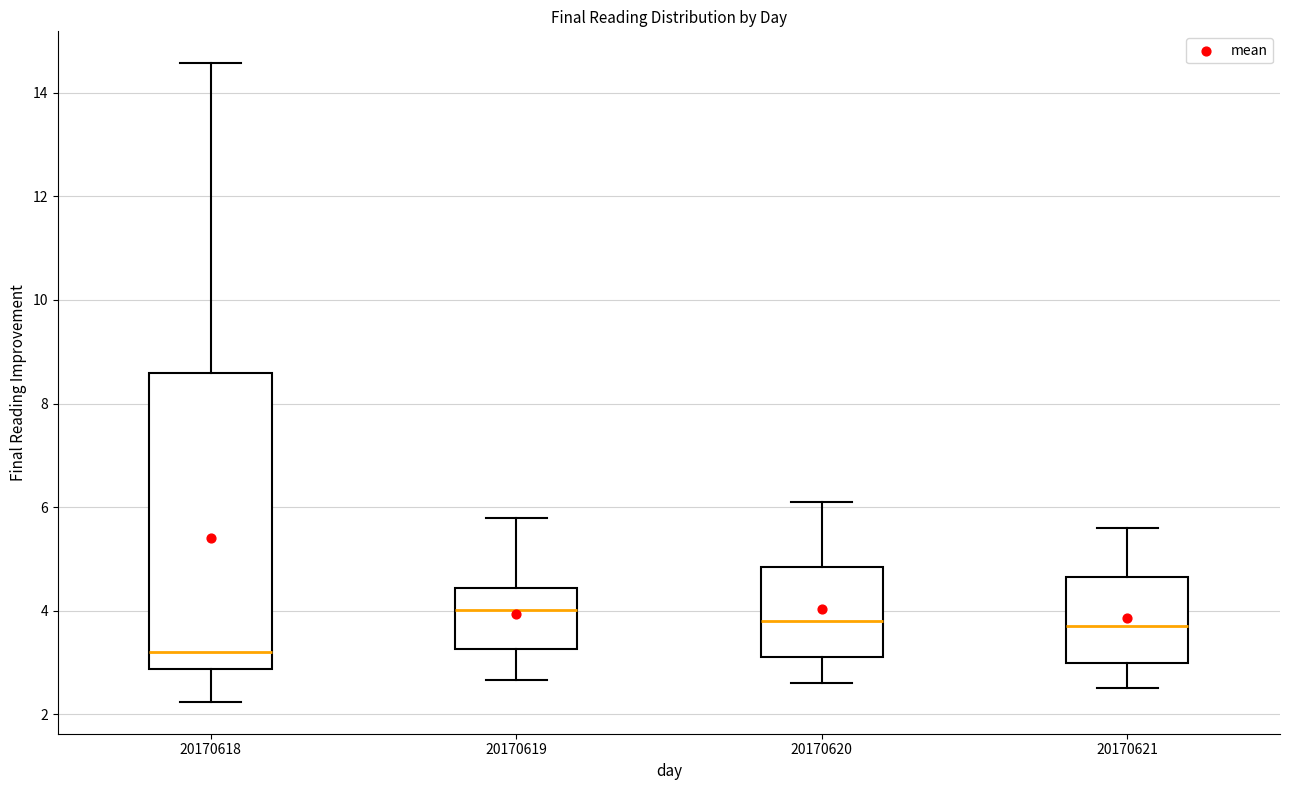

Which box's median line is the highest?

20170619